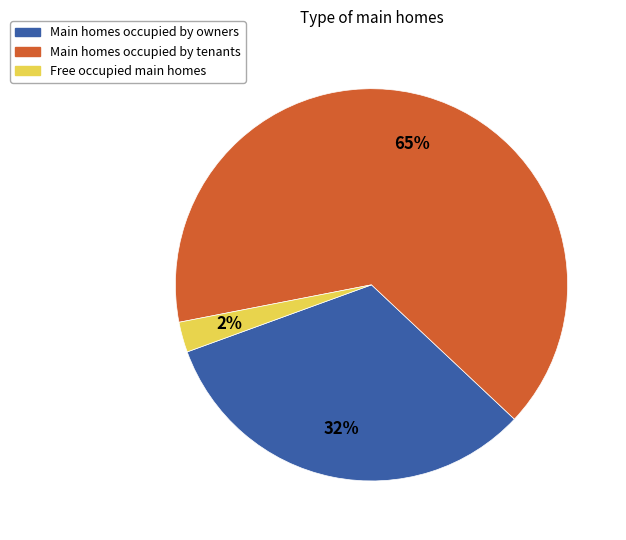

Is there a majority slice in this chart?

Yes